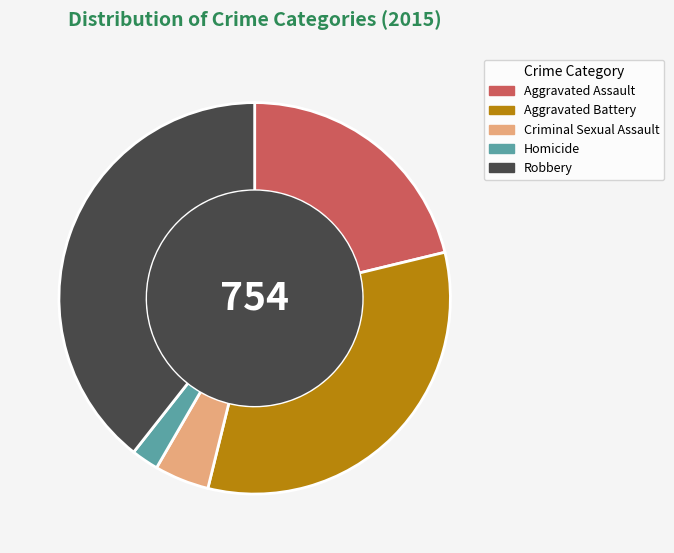

Count the number of slices in the pie.

5